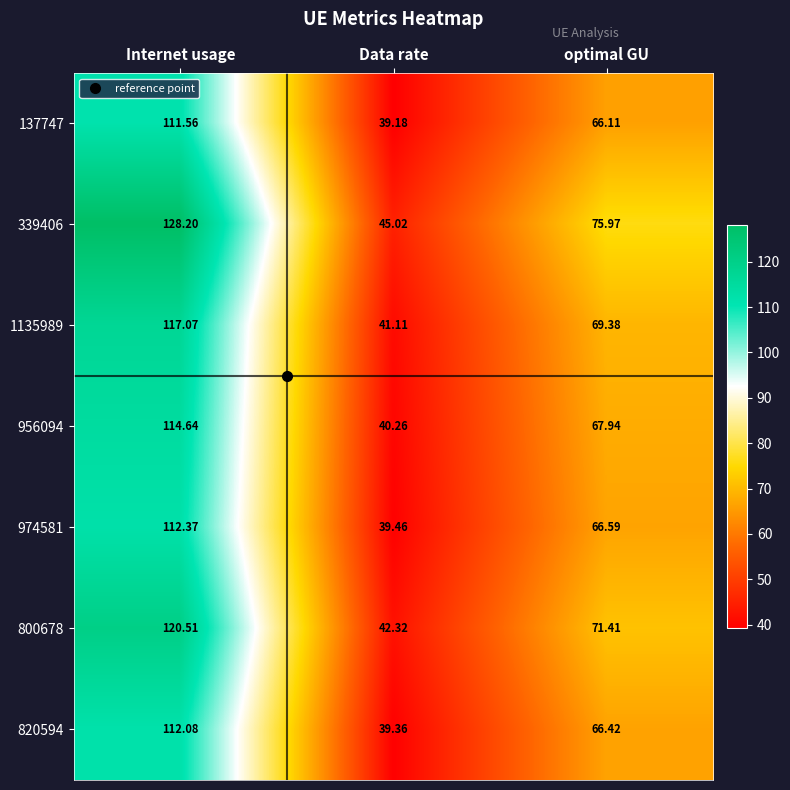

At which label does 800678 reach its minimum?

Data rate